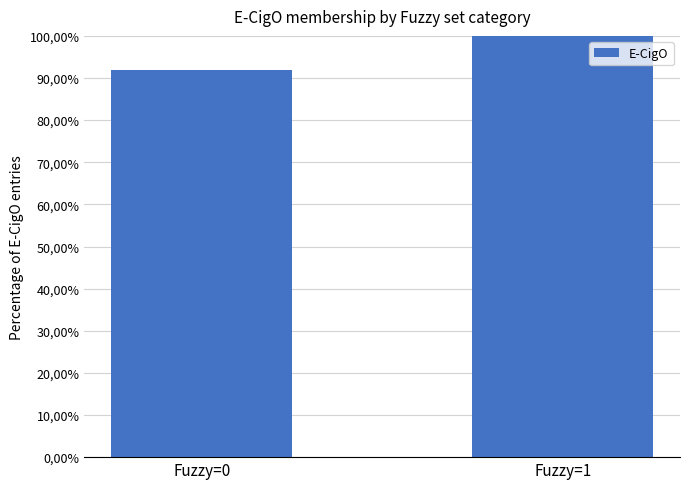

What is the average value?

96